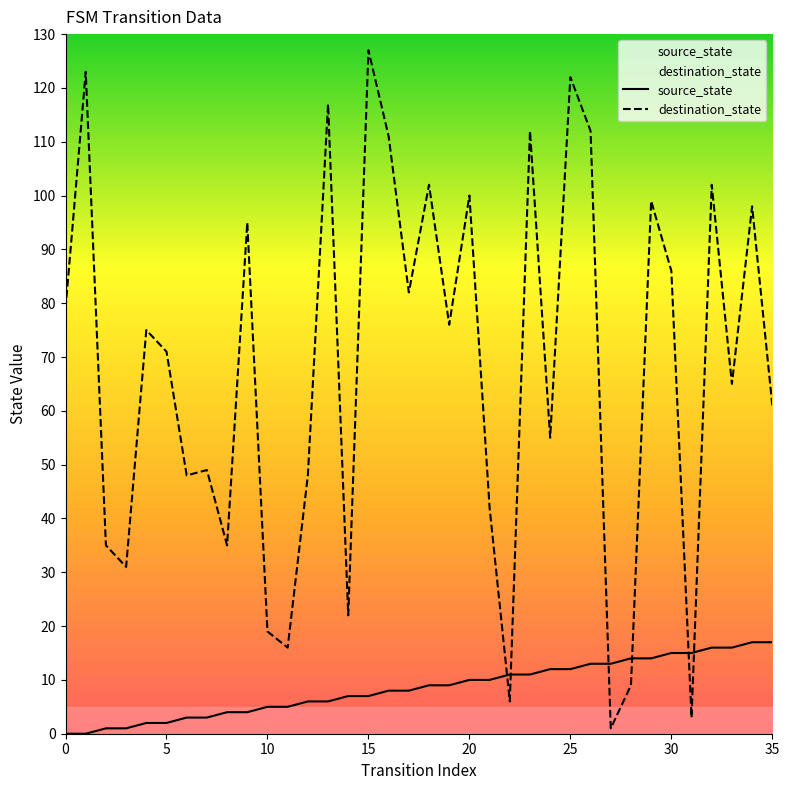

What is the maximum value for destination_state?

127